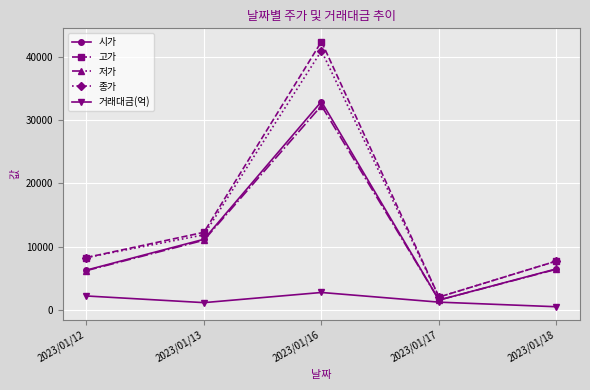

Which series has the widest spread of values?

고가